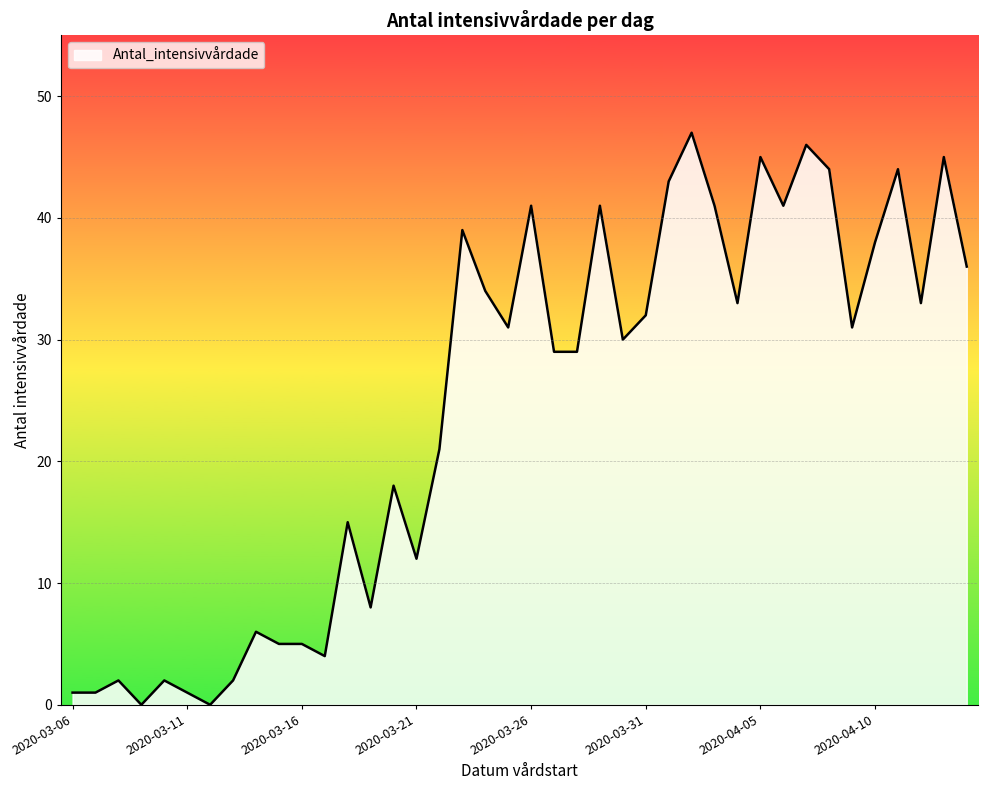

What is the difference between the maximum and minimum values?

47